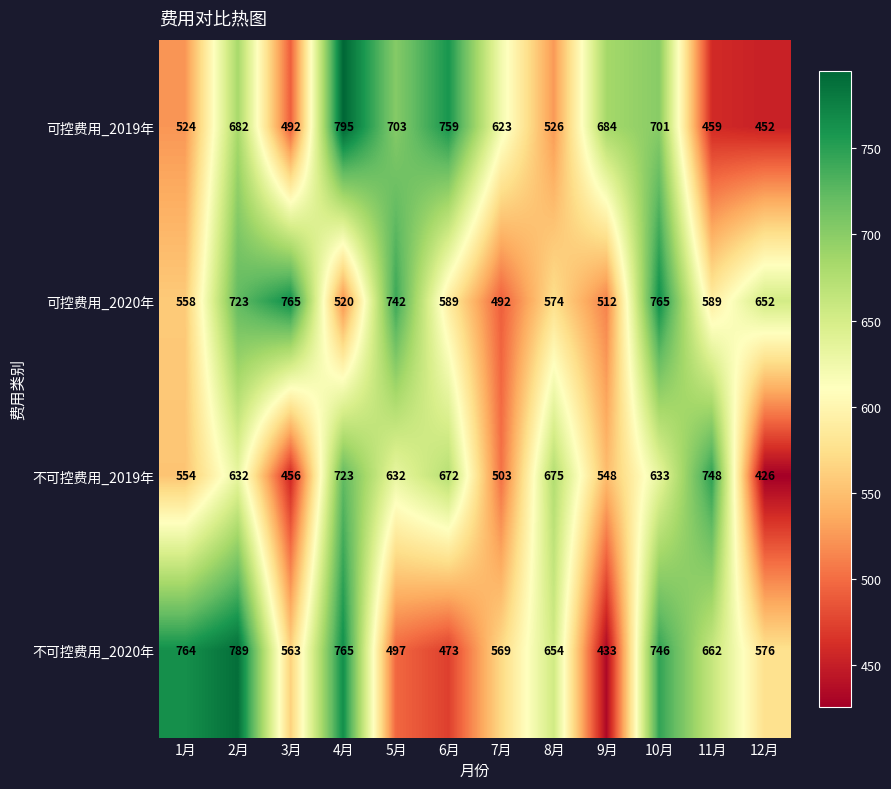

What is the average value of the 不可控费用_2020年 series?

624